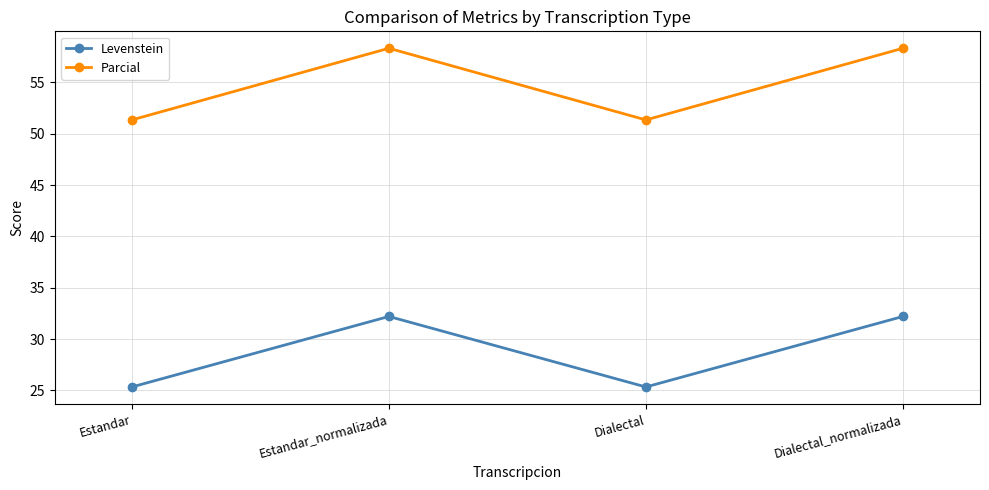

What is the minimum value for Levenstein?

25.3